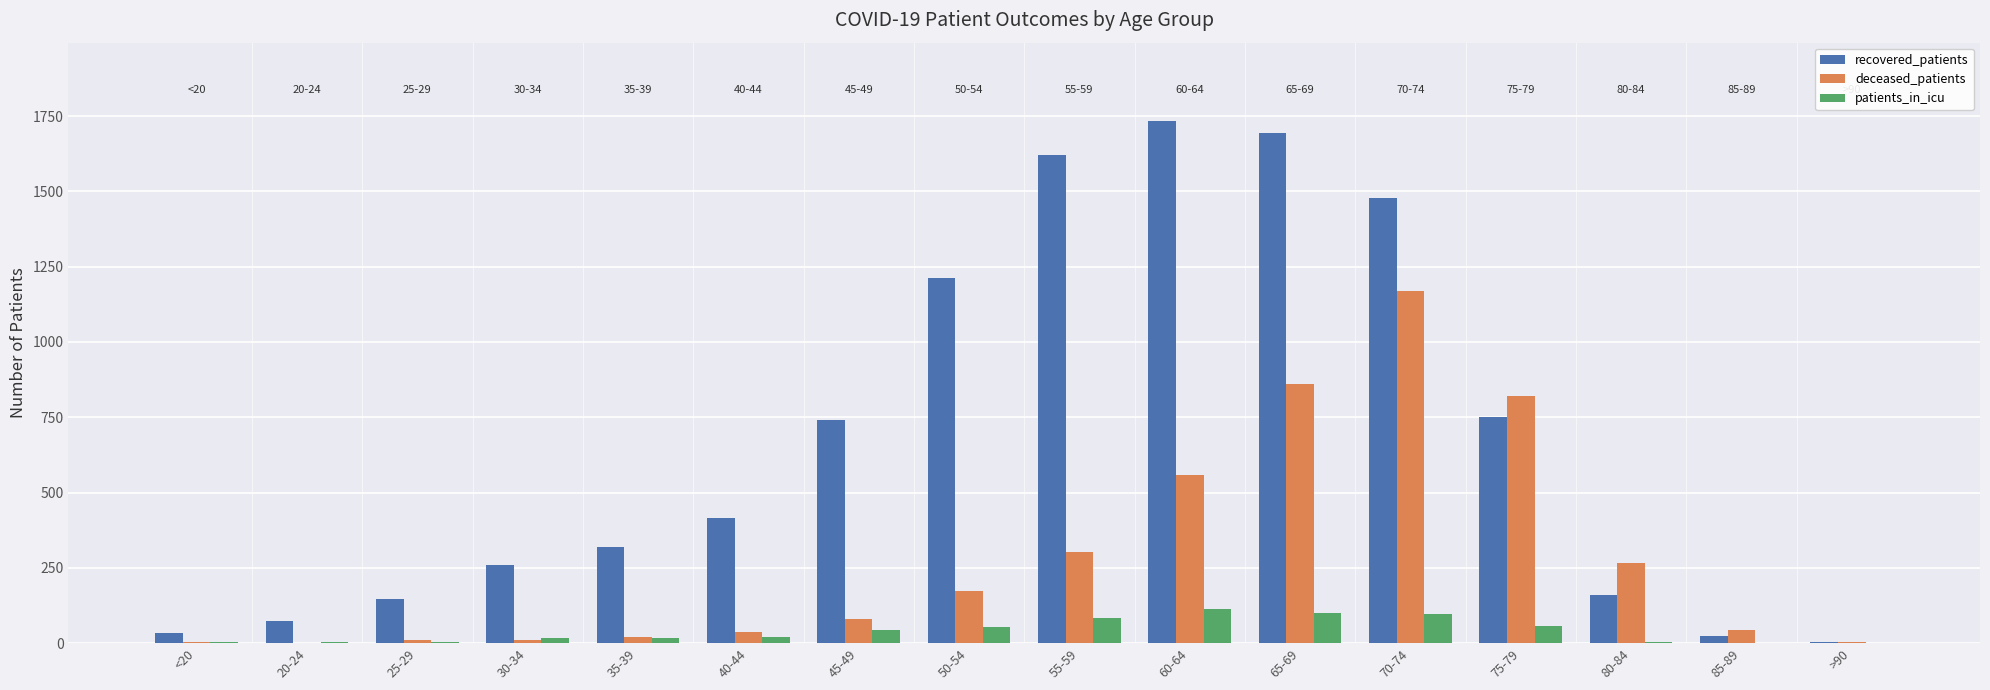

Which series changed the most between 70-74 and 85-89?

recovered_patients